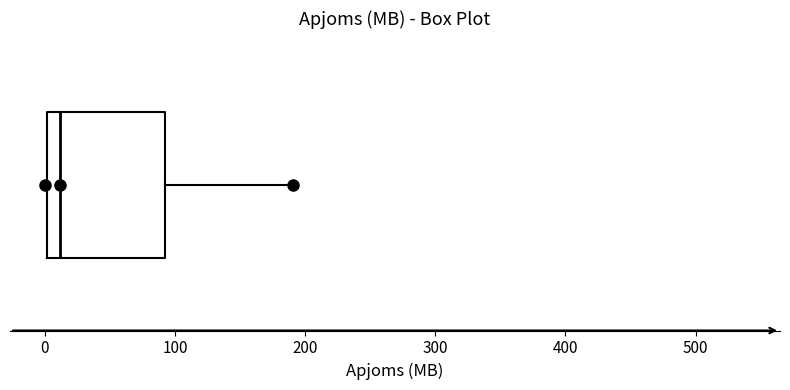

Transcribe this box plot: give where the median line is, the range the box spans, and where the two whiskers end, as read against the x-axis. The values are not printed on the chart, so give them approximately, as read against the axis.

median 10, box 0 to 90, whiskers 0 to 190